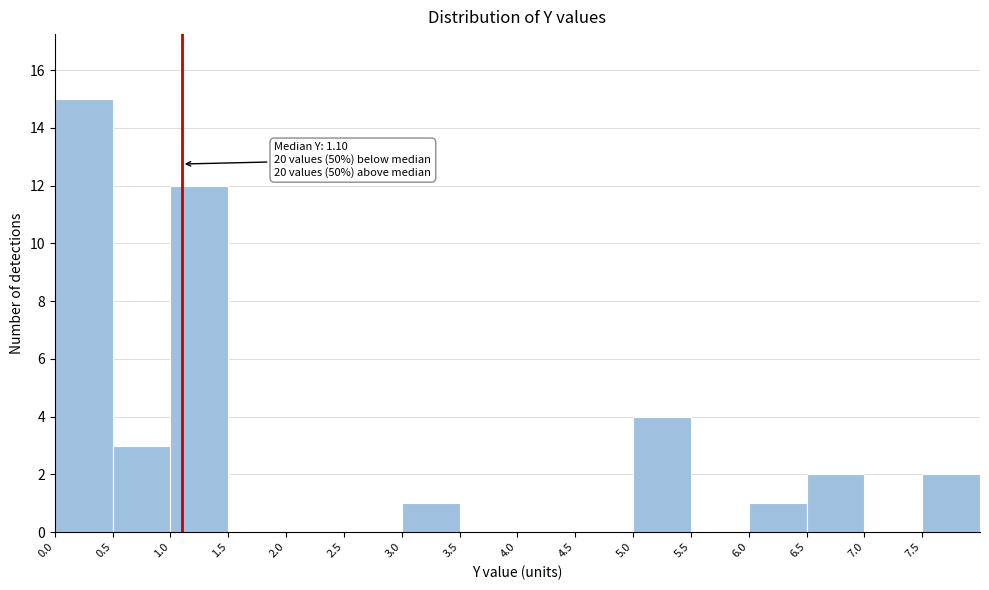

Over which range of the x-axis is the bar tallest?

0.0 to 0.5